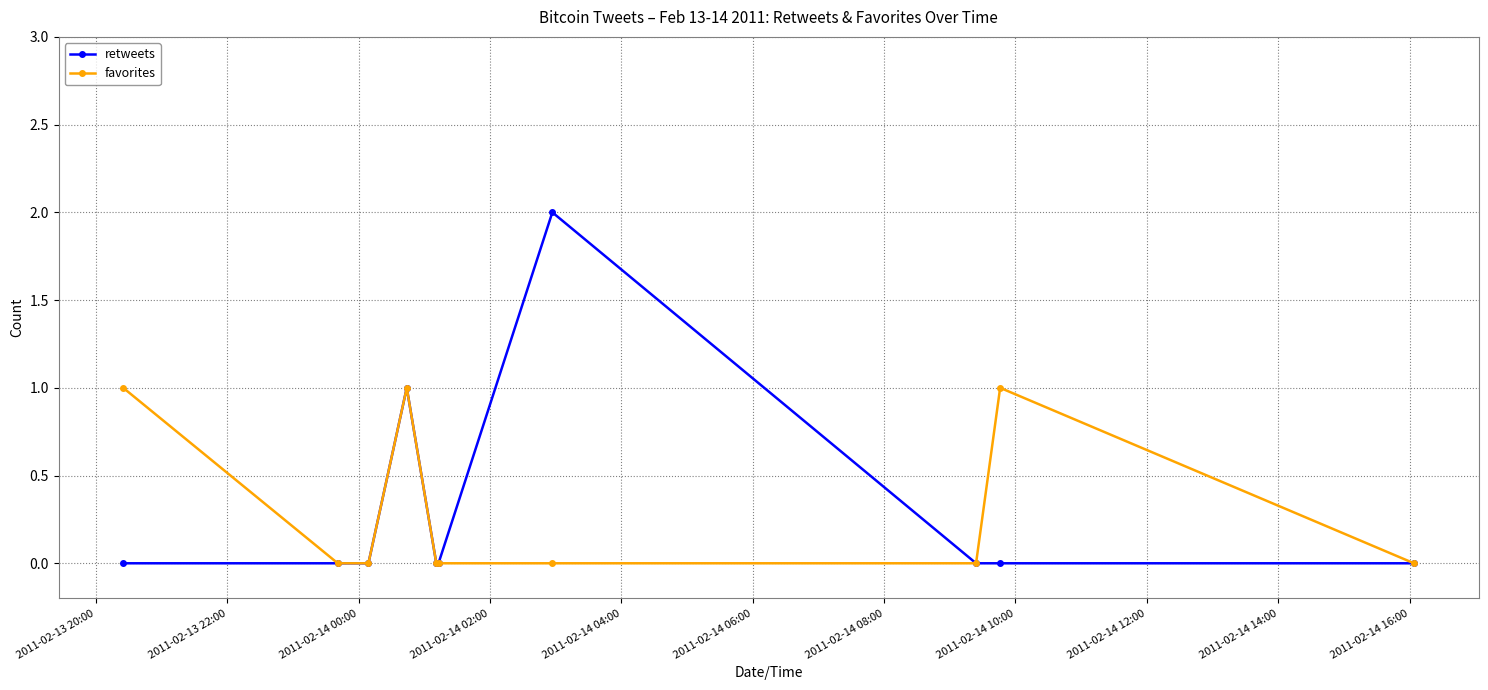

True or false: favorites has more than 0 interior local peaks.

True